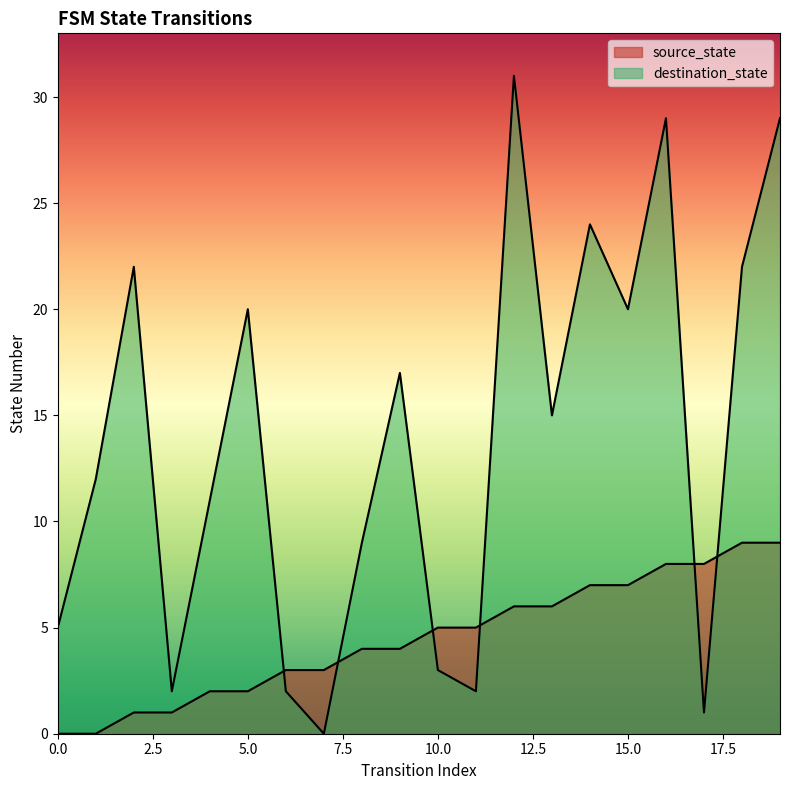

How many lines are shown in the chart?

2